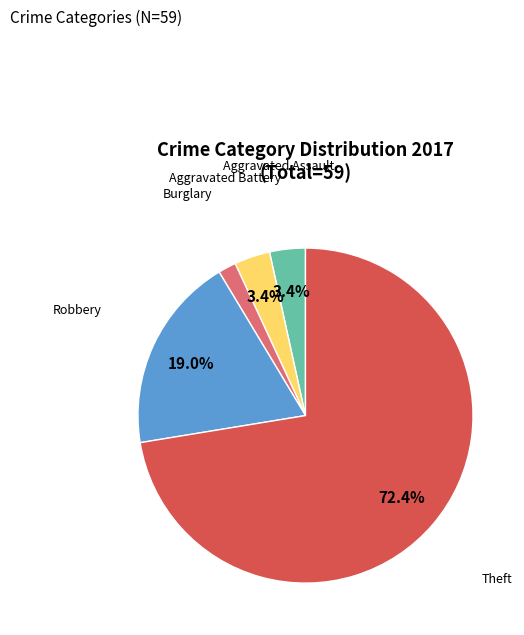

Does any single category account for the majority?

Yes